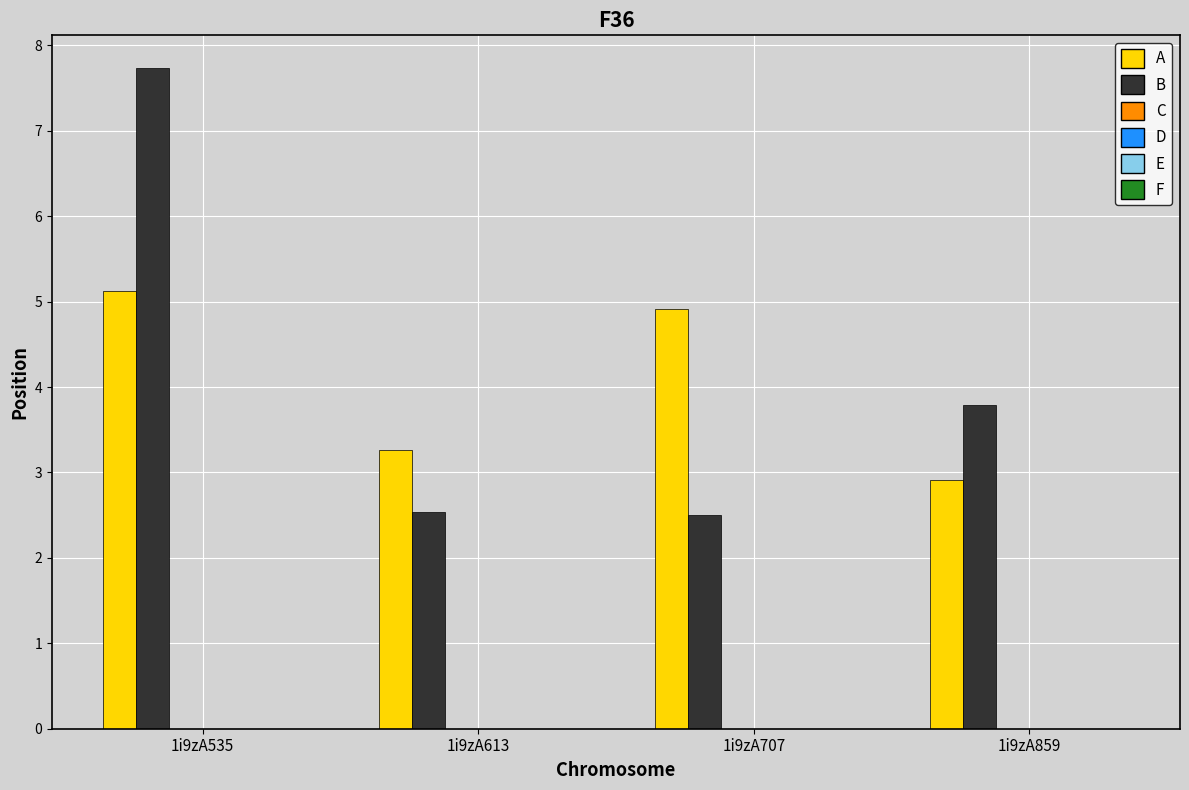

At which category is the sum across all series the highest?

1i9zA535